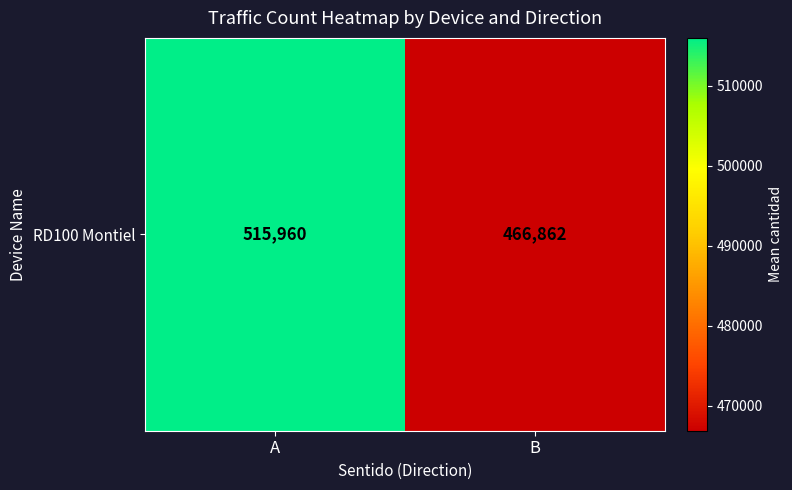

Reading left to right, extract all data points from this chart.

A=515960.3	B=466862.3